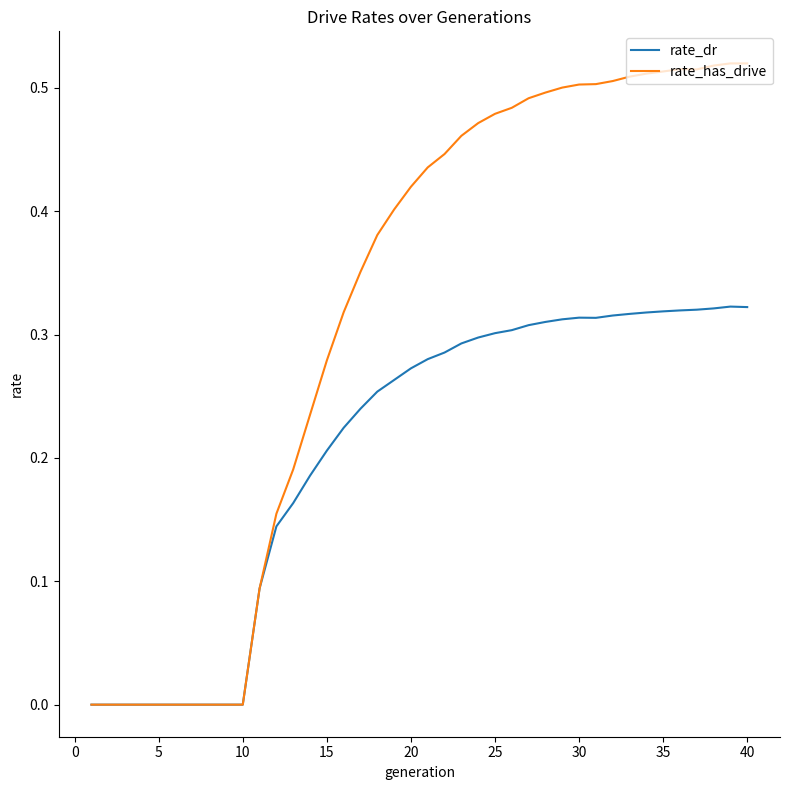

Which series has the largest total across all categories?

rate_has_drive